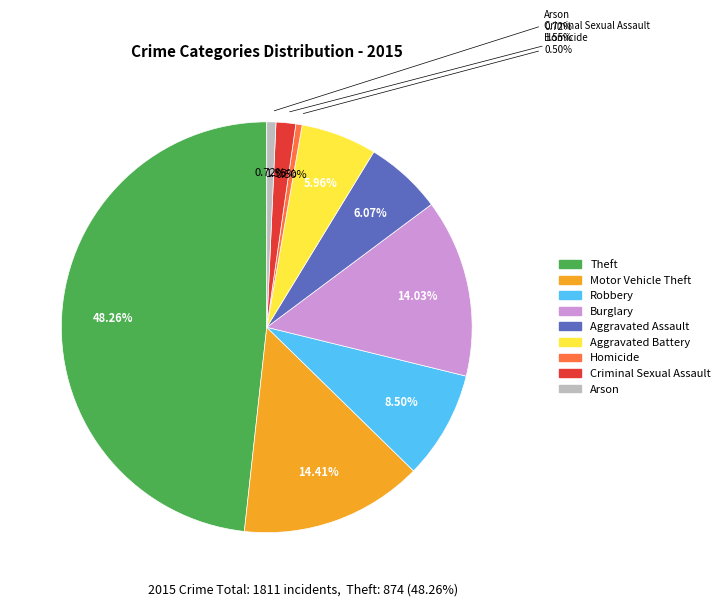

Does Motor Vehicle Theft represent more than half of the total?

No